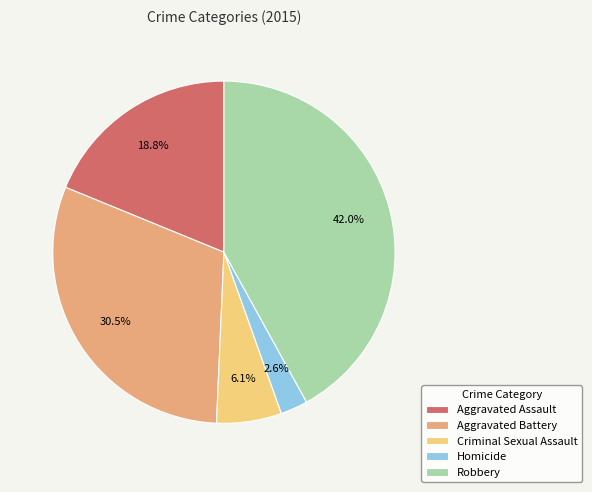

Which slice is the largest?

Robbery